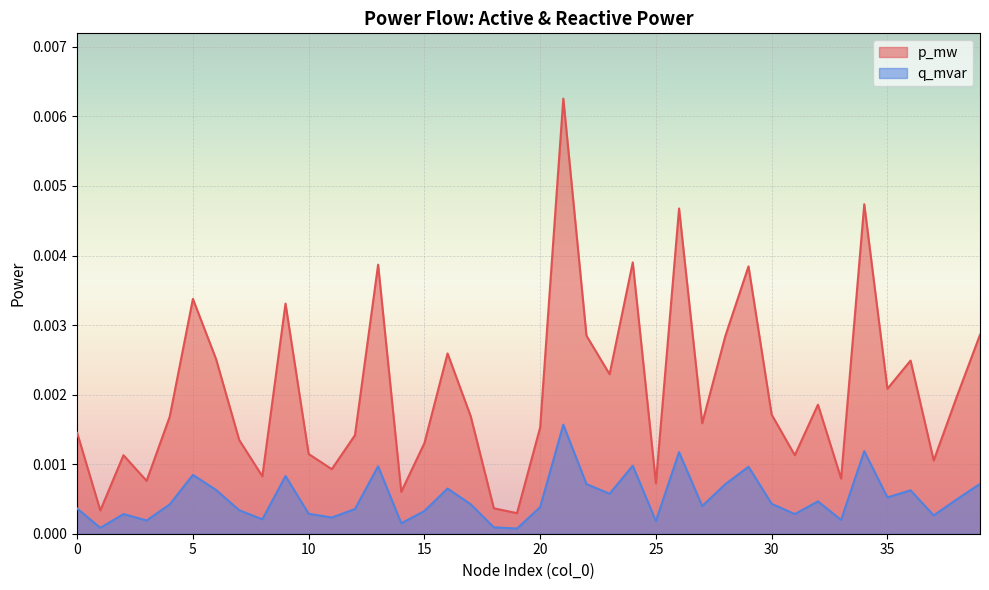

True or false: q_mvar and p_mw cross at least once.

False